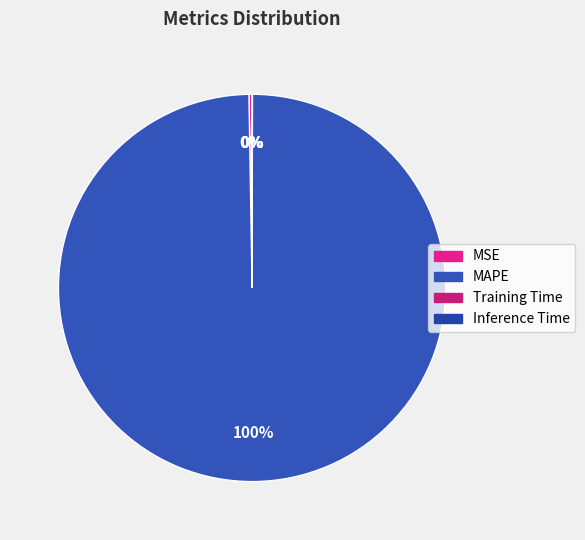

To the nearest percent, what is the difference between the largest and smallest slice percentages?

100%